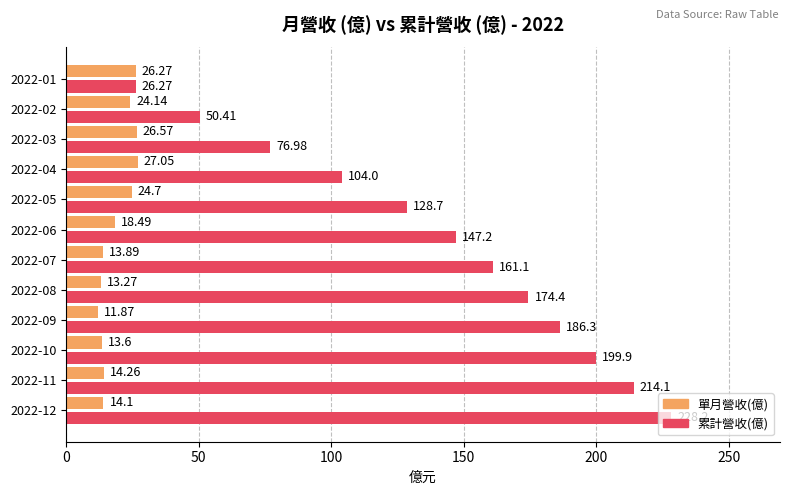

At which label is 累計營收(億) closest to 127?

2022-05